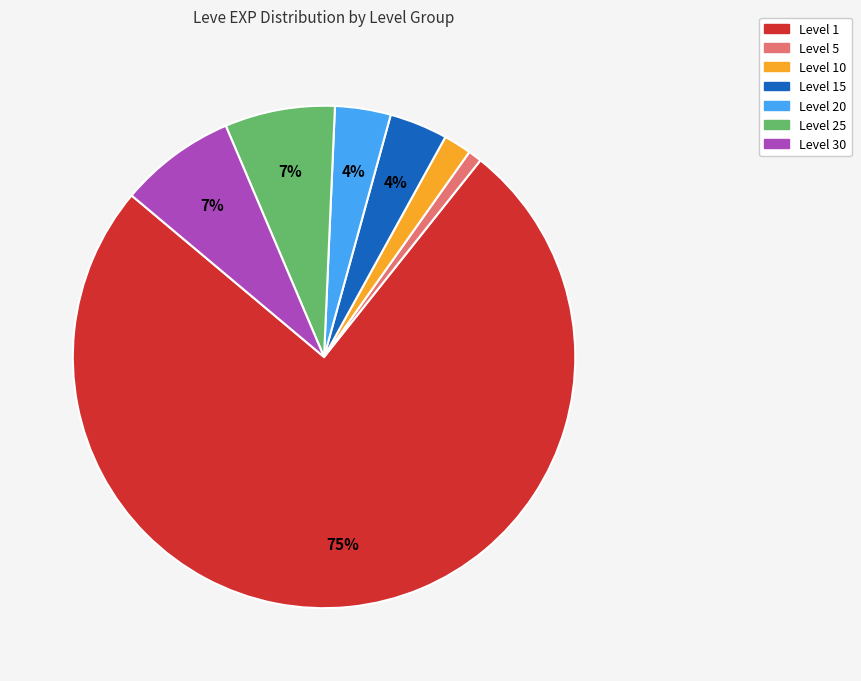

Is there a majority slice in this chart?

Yes